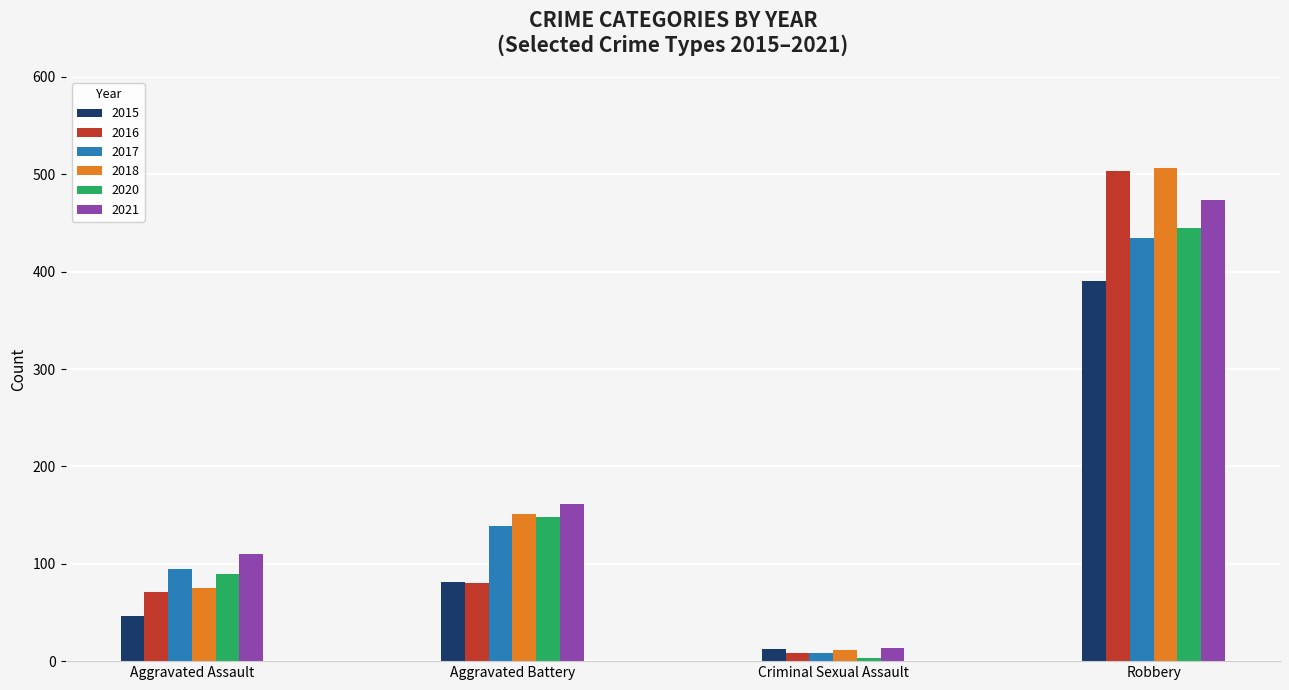

Reading right to left, what are all the values shown in this chart?

2015: Robbery=390	Criminal Sexual Assault=12	Aggravated Battery=81	Aggravated Assault=46
2016: Robbery=503	Criminal Sexual Assault=8	Aggravated Battery=80	Aggravated Assault=71
2017: Robbery=435	Criminal Sexual Assault=8	Aggravated Battery=139	Aggravated Assault=95
2018: Robbery=506	Criminal Sexual Assault=11	Aggravated Battery=151	Aggravated Assault=75
2020: Robbery=445	Criminal Sexual Assault=3	Aggravated Battery=148	Aggravated Assault=90
2021: Robbery=474	Criminal Sexual Assault=14	Aggravated Battery=161	Aggravated Assault=110